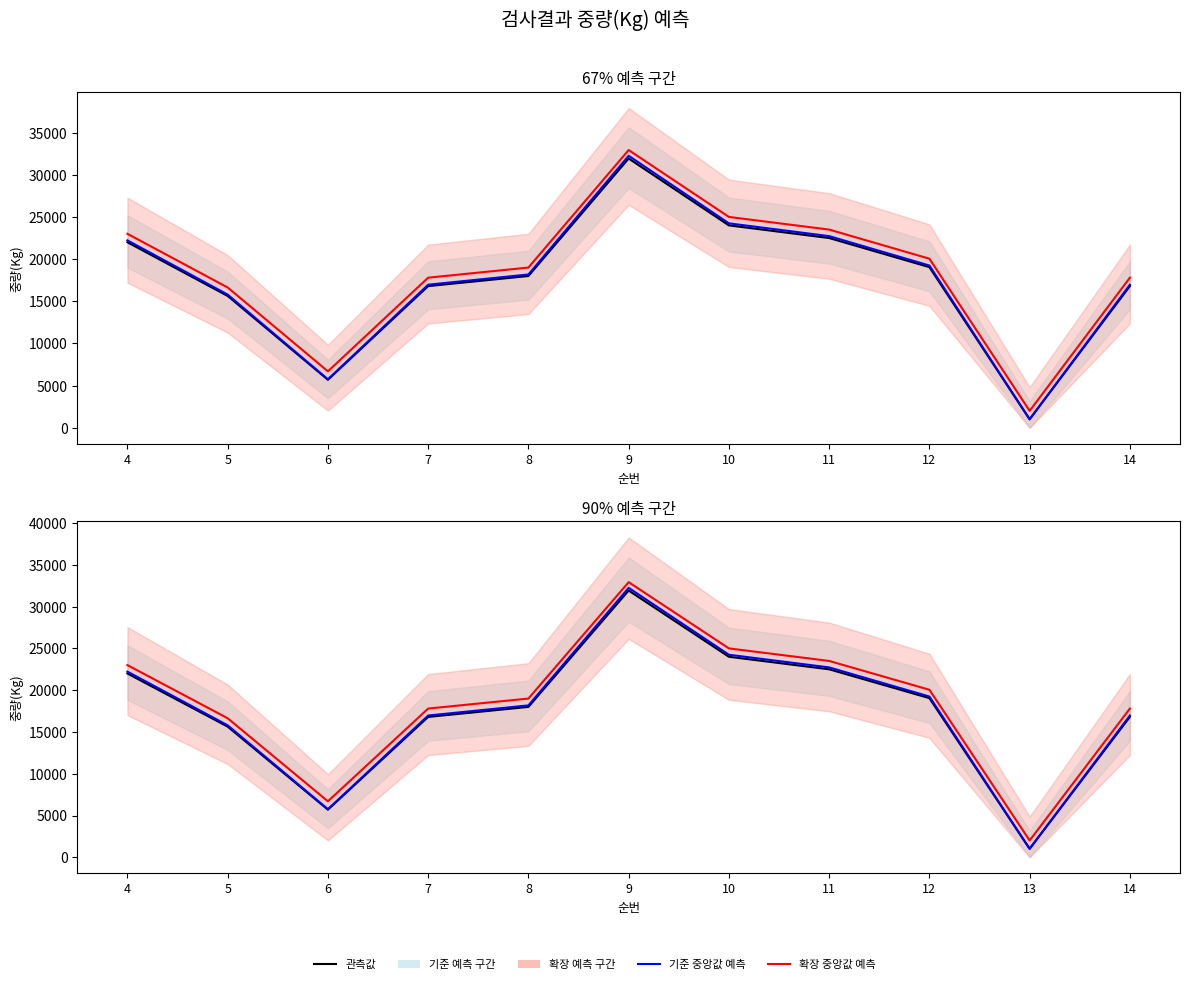

Which series changed the most between 5 and 13?

기준 중앙값 예측